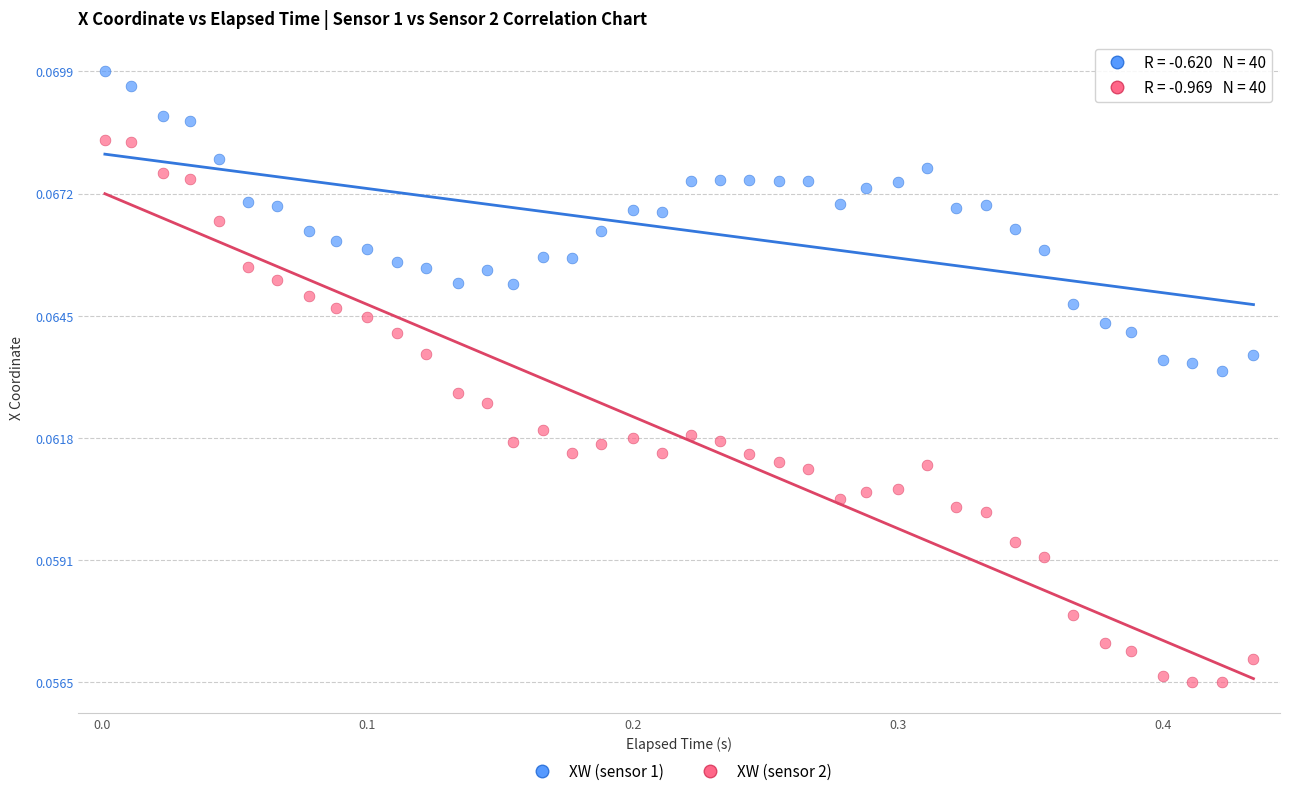

Across all data points, what is the range of X values (max minus min)?

0.4